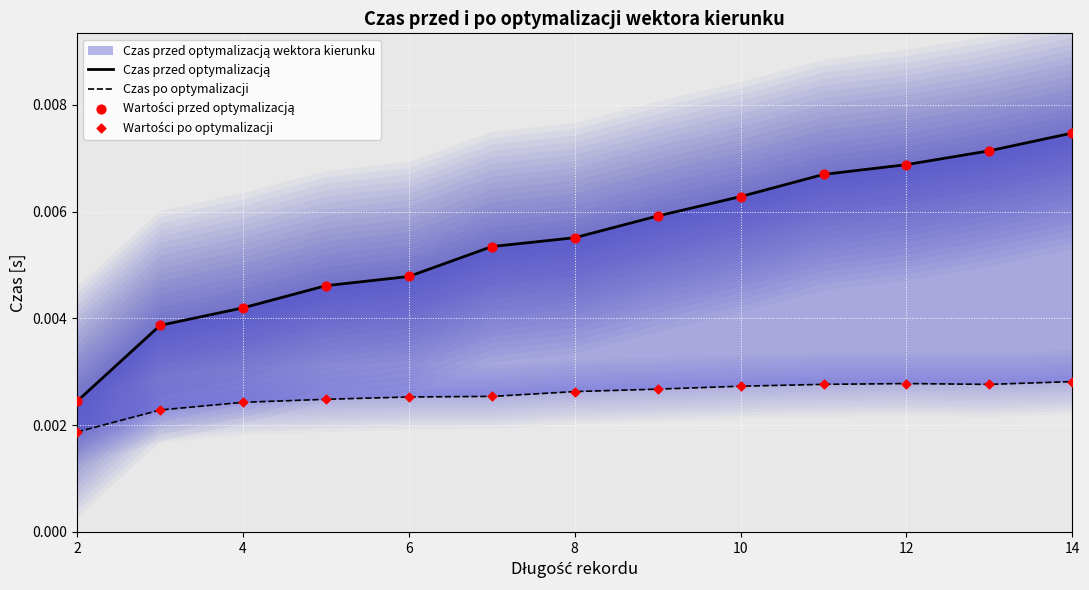

At how many categories does at least one series exceed 0?

13